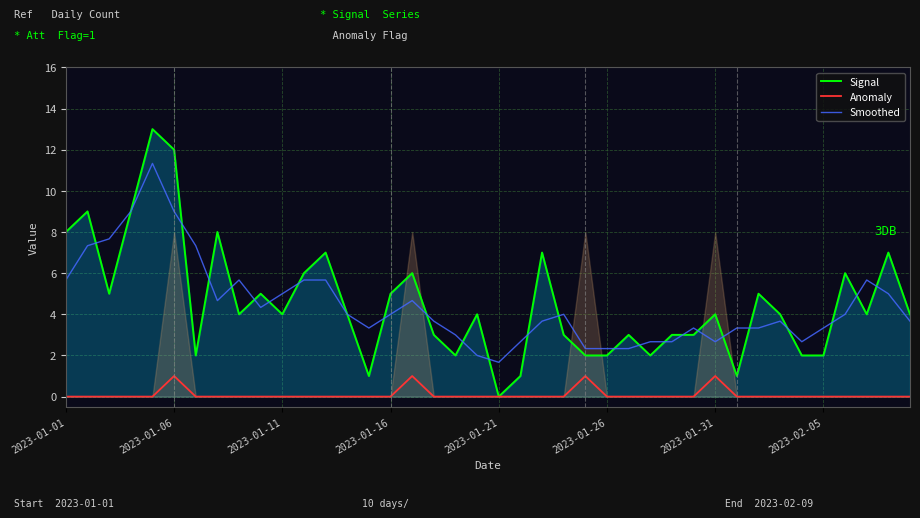

What are all the series names shown in the legend?

Signal, Anomaly, Smoothed